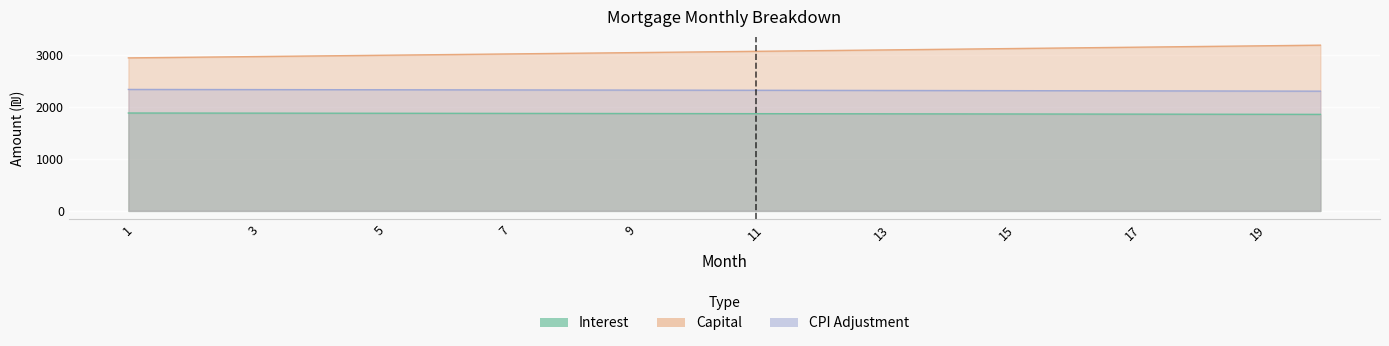

List the labels in order of capital value, largest first.

20, 19, 18, 17, 16, 15, 14, 13, 12, 11, 10, 9, 8, 7, 6, 5, 4, 3, 2, 1